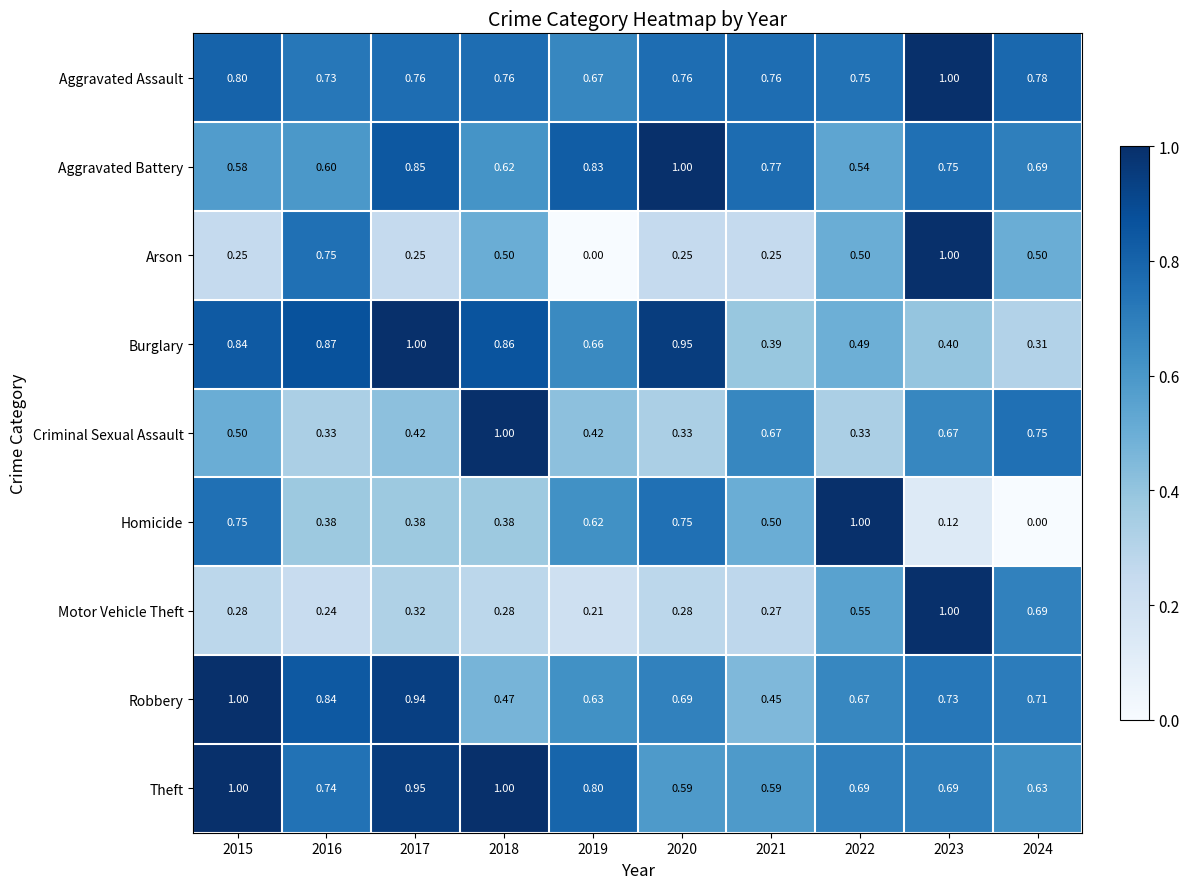

Count the number of categories in the chart.

10